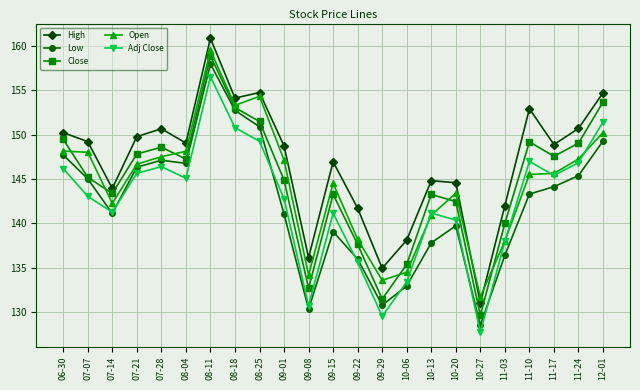

The High series shows 150.2 at 06-30. True or false?

True